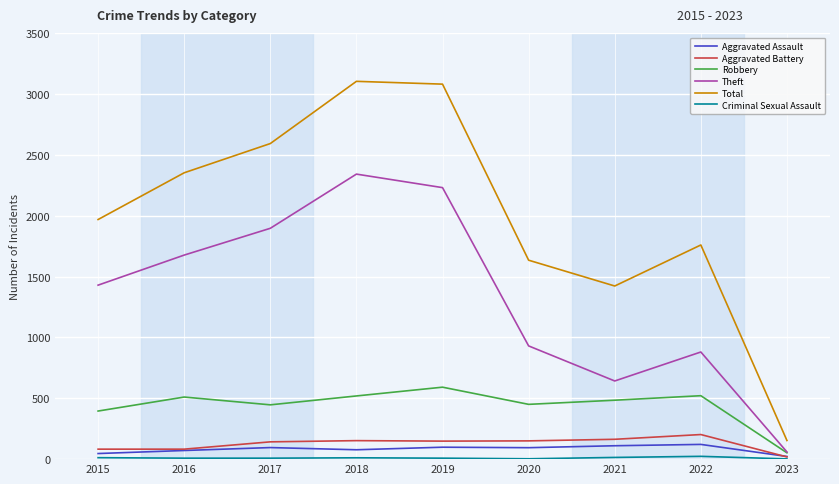

What is the difference between the maximum and minimum values in the Theft series?

2282